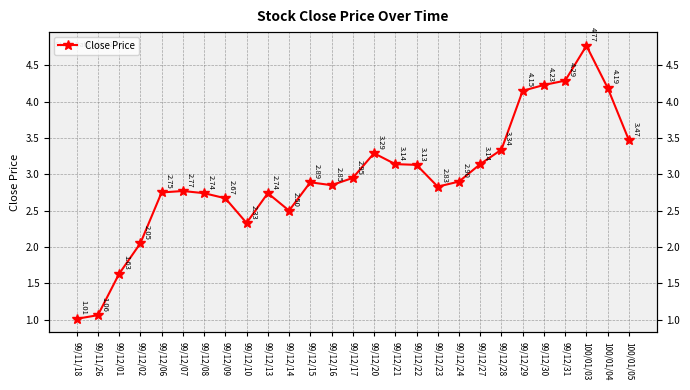

The value at 99/12/16 is 2.9. True or false?

True